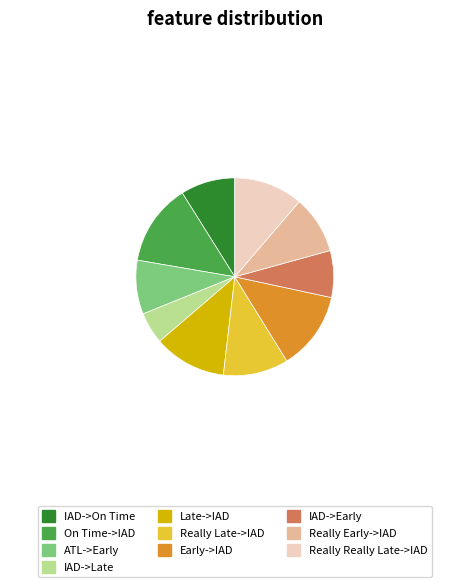

The Really Late->IAD slice represents 11% of the pie. True or false?

True